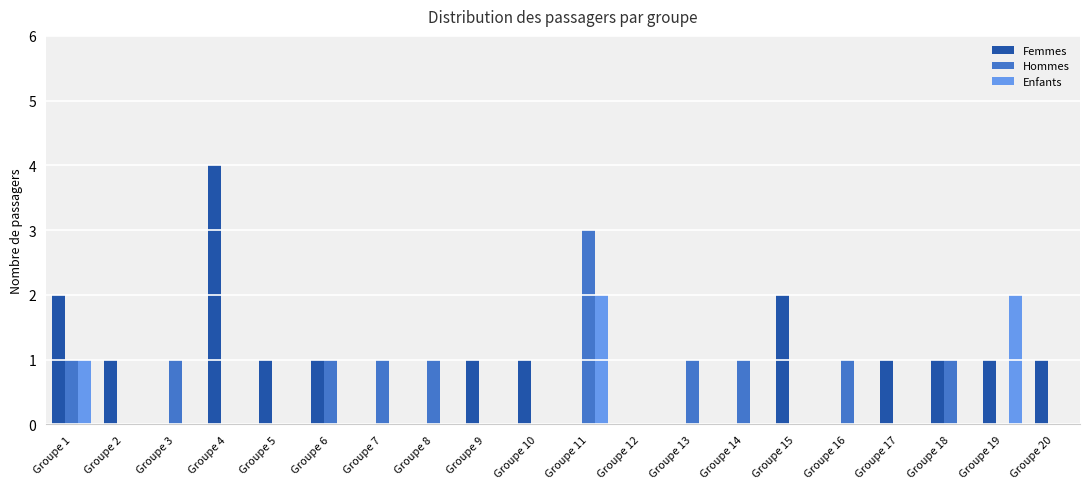

What are all the series names shown in the legend?

Femmes, Hommes, Enfants